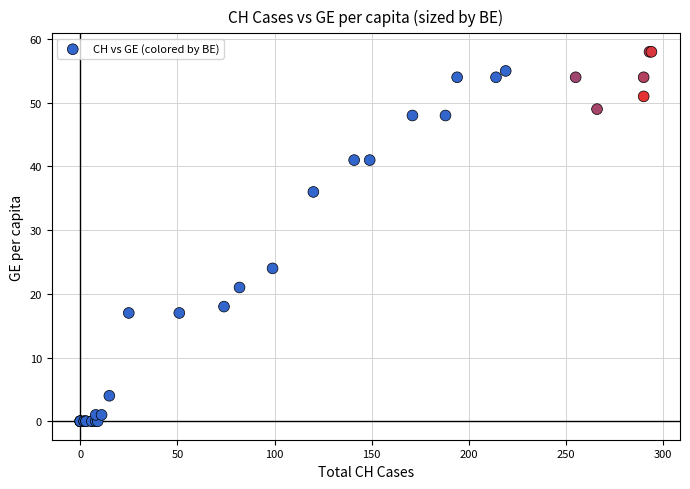

What Y value in the scatter plot is closest to 29?

24